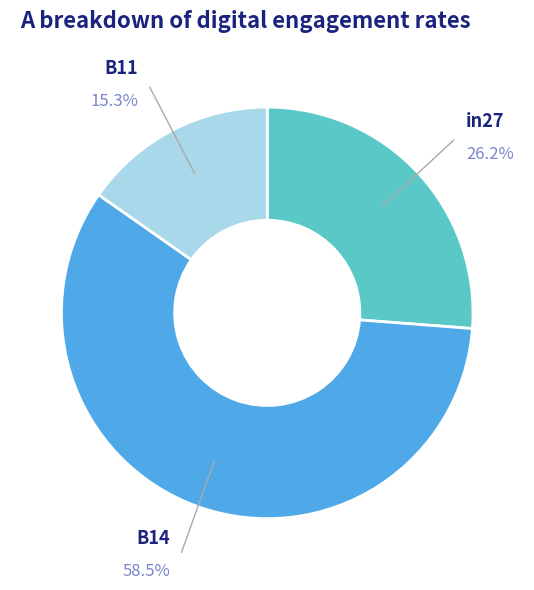

Which category has the smallest portion of the pie?

B11